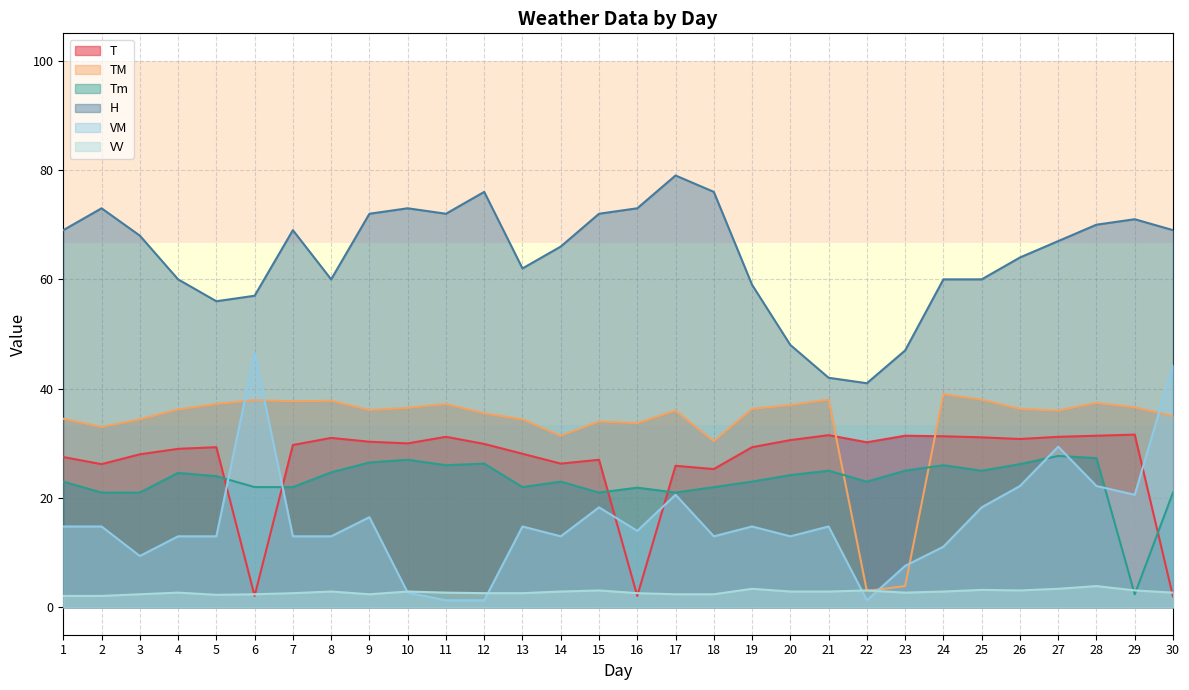

Is the value of H at 6 greater than the value of TM at 1?

Yes